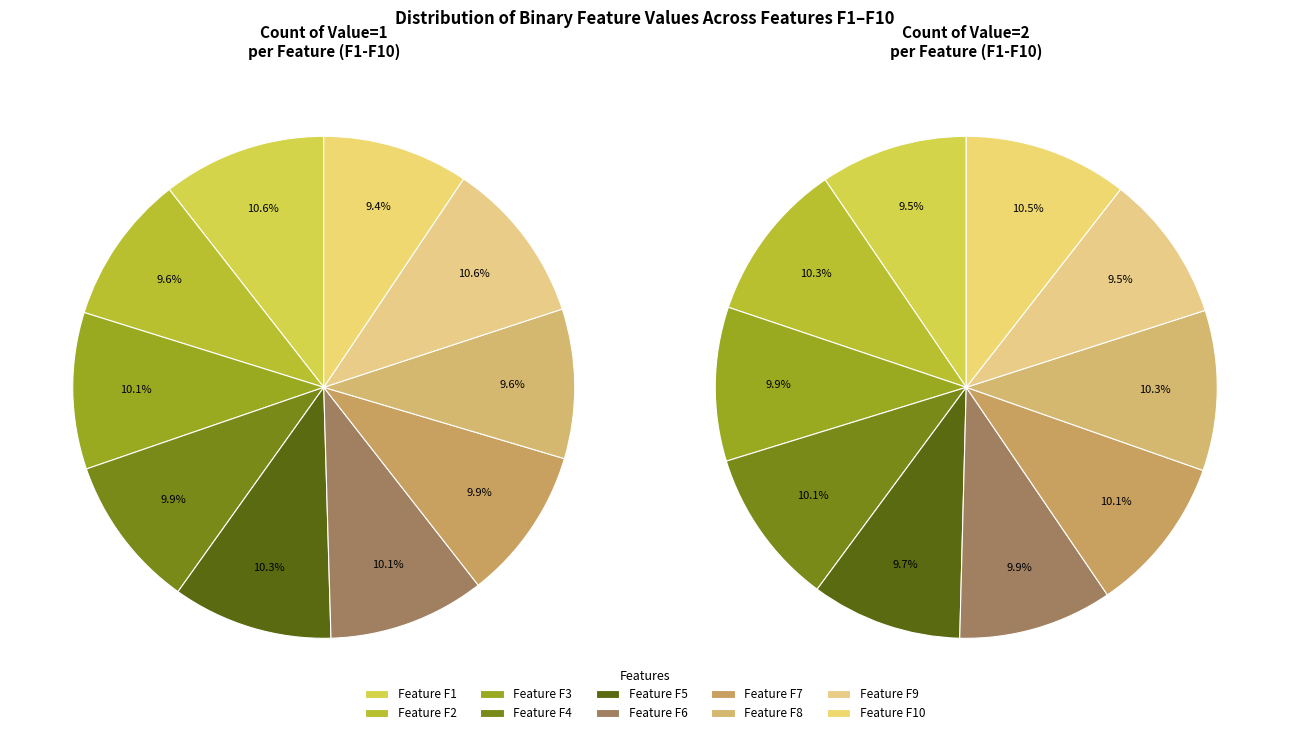

Which series changed the most between F4 and F8?

Value 1